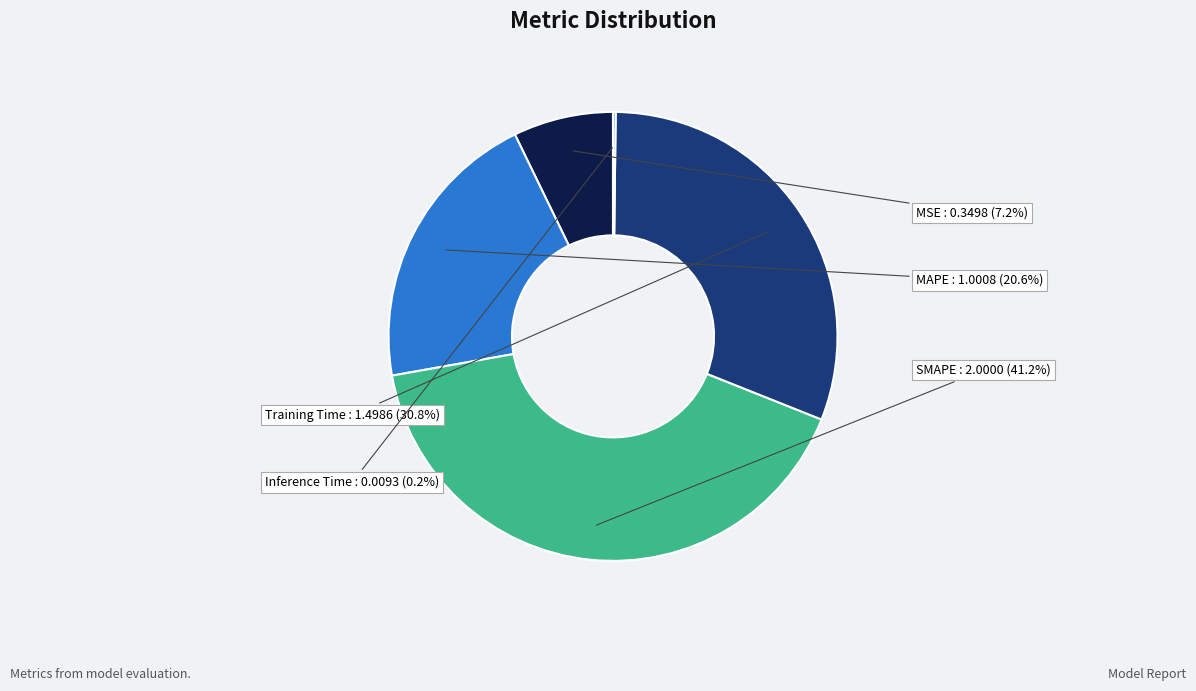

Does any single category account for the majority?

No